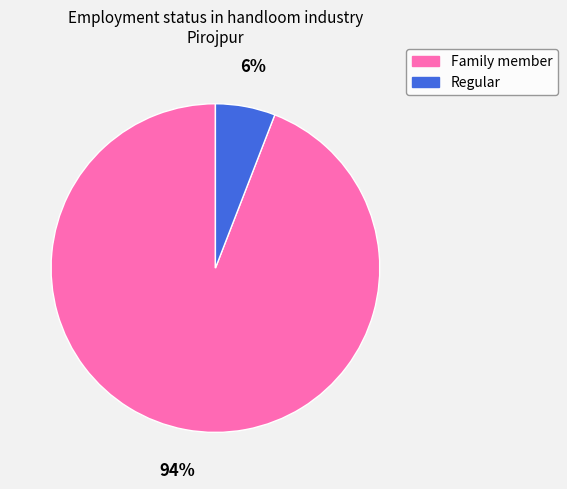

What percentage is the Family member slice, to the nearest percent?

94%